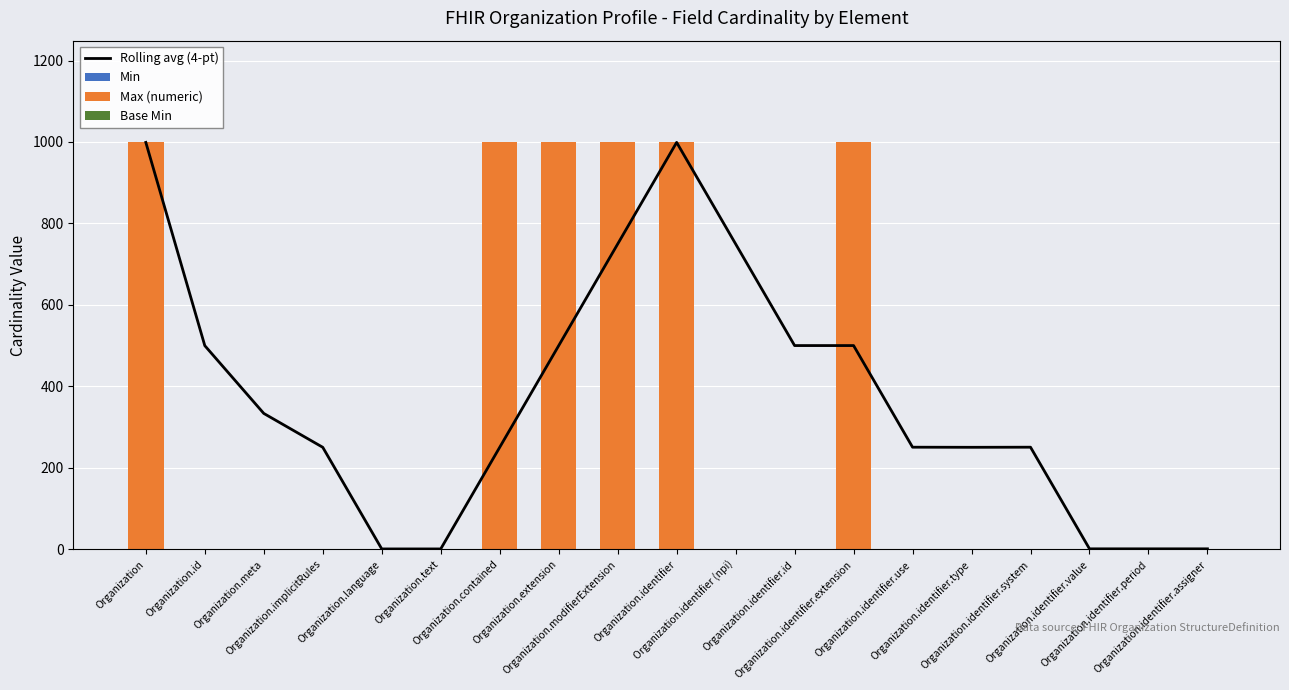

What is the spread (max minus min) of values at Organization.id?

500.0